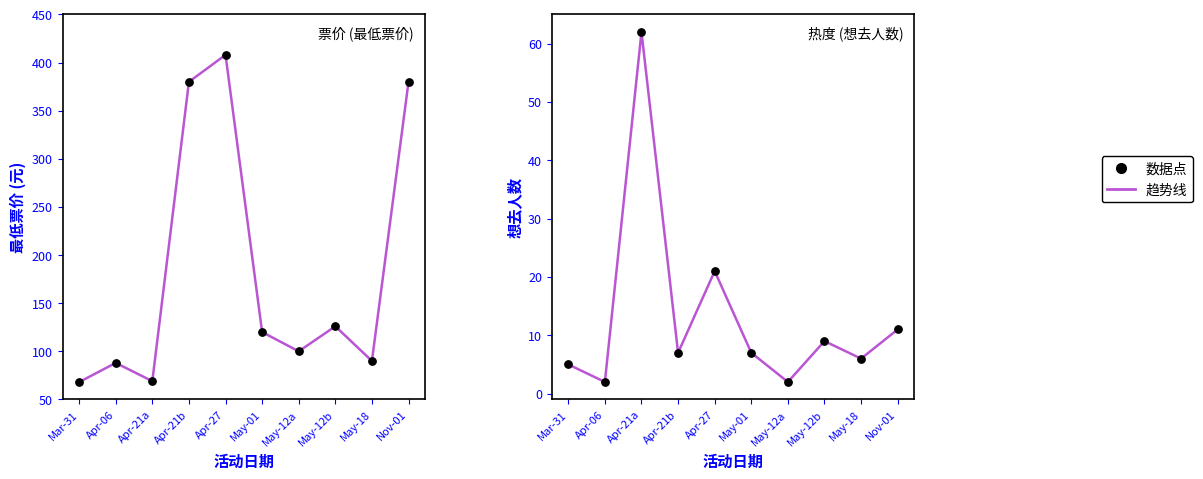

At how many categories does at least one series exceed 269?

3